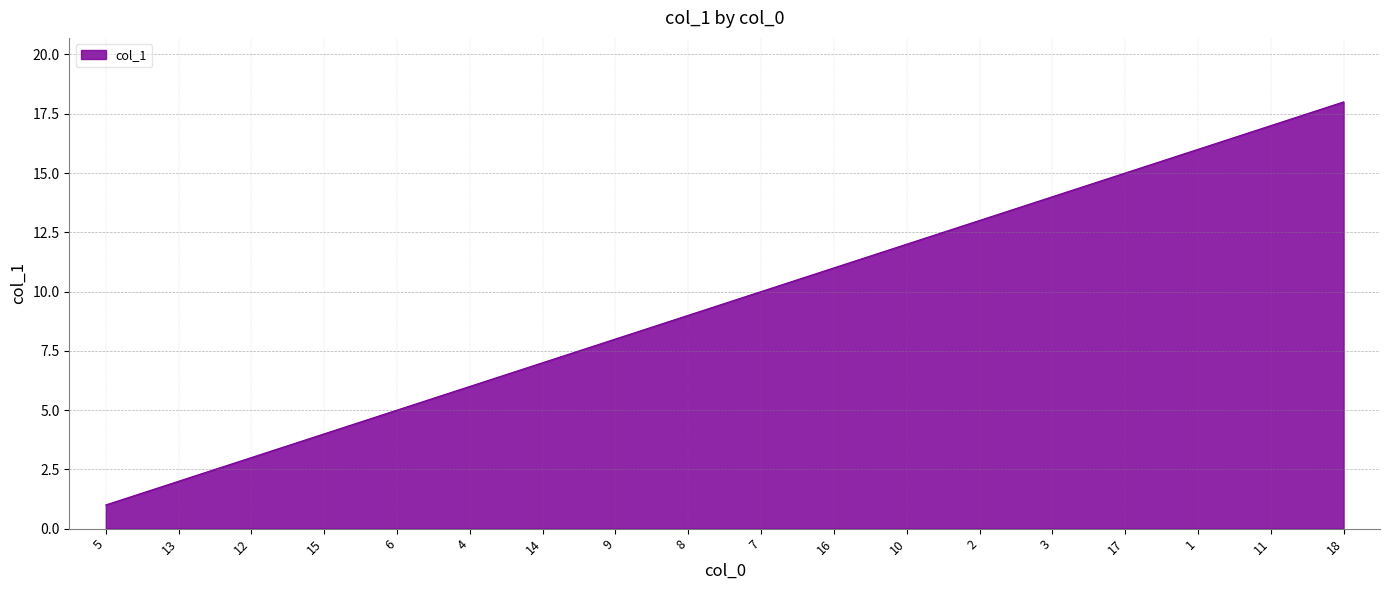

List the labels in order of value, largest first.

18, 11, 1, 17, 3, 2, 10, 16, 7, 8, 9, 14, 4, 6, 15, 12, 13, 5